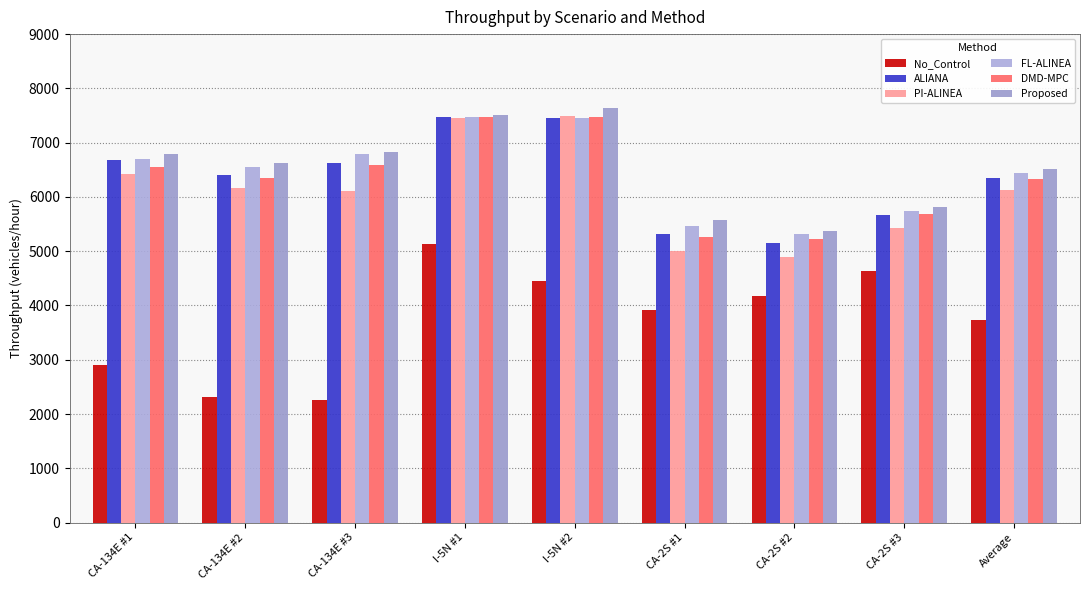

At how many categories does at least one series exceed 2318?

9